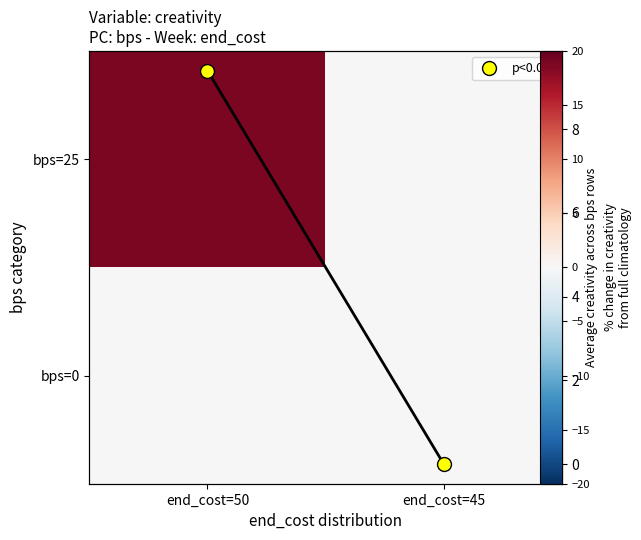

What is the total value across all series at end_cost=50?

28.2